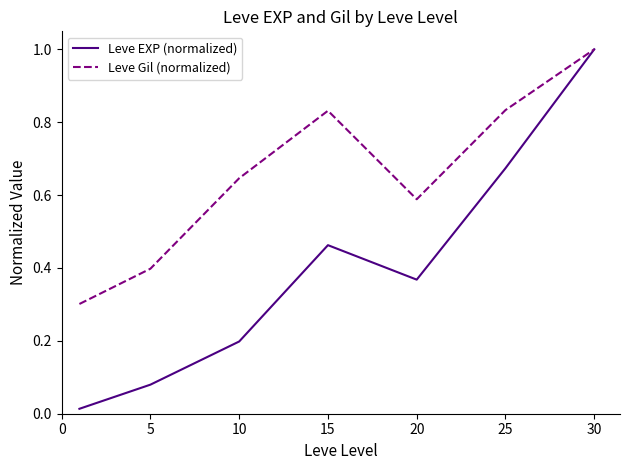

Which series has the widest spread of values?

Leve EXP (normalized)